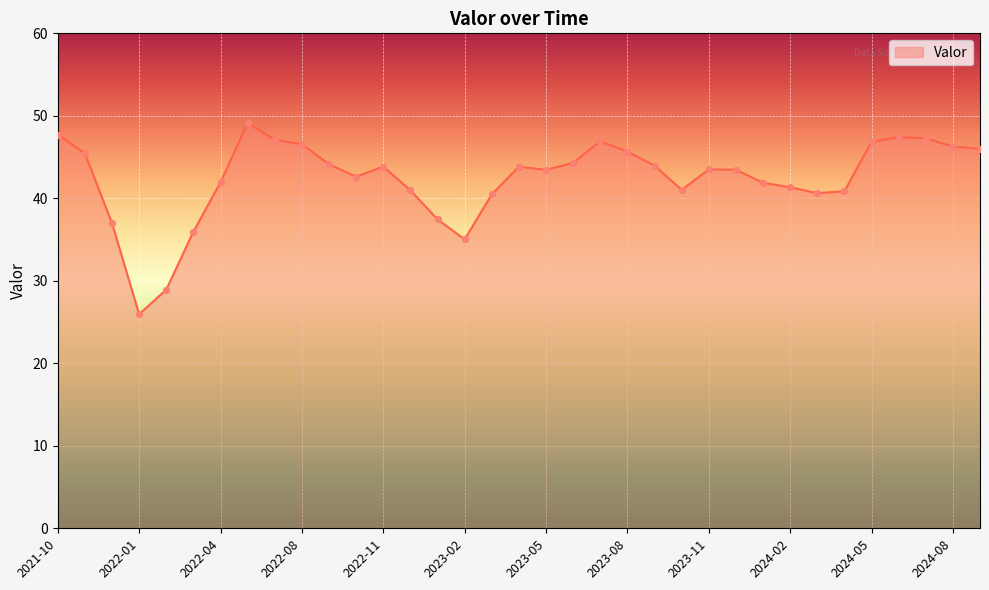

What is the minimum value shown in the chart?

25.9